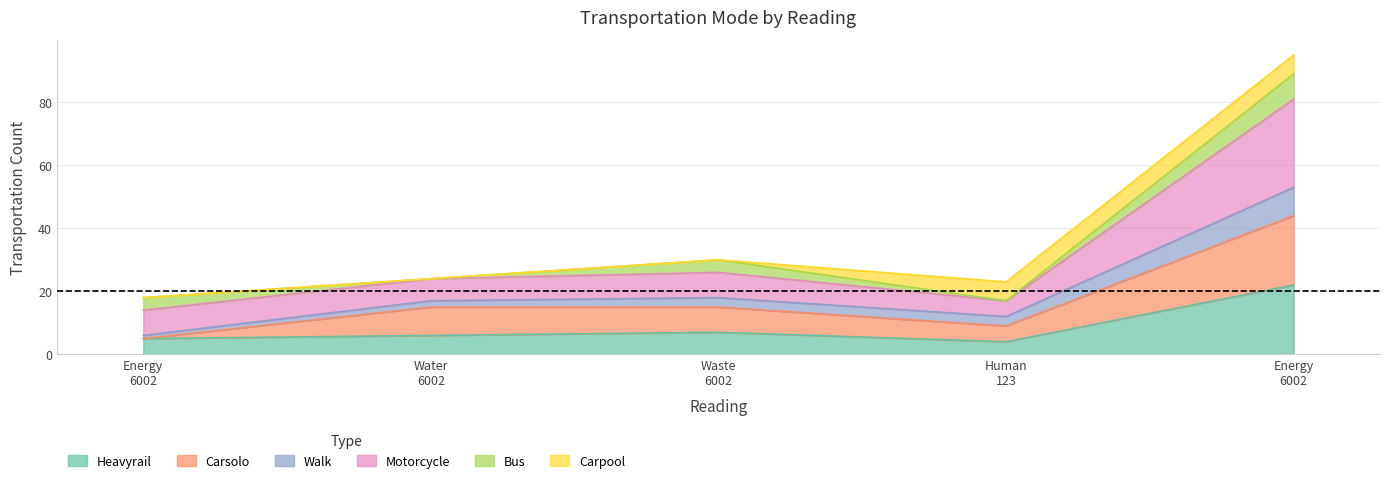

How many values in the Heavyrail series are below 6?

2